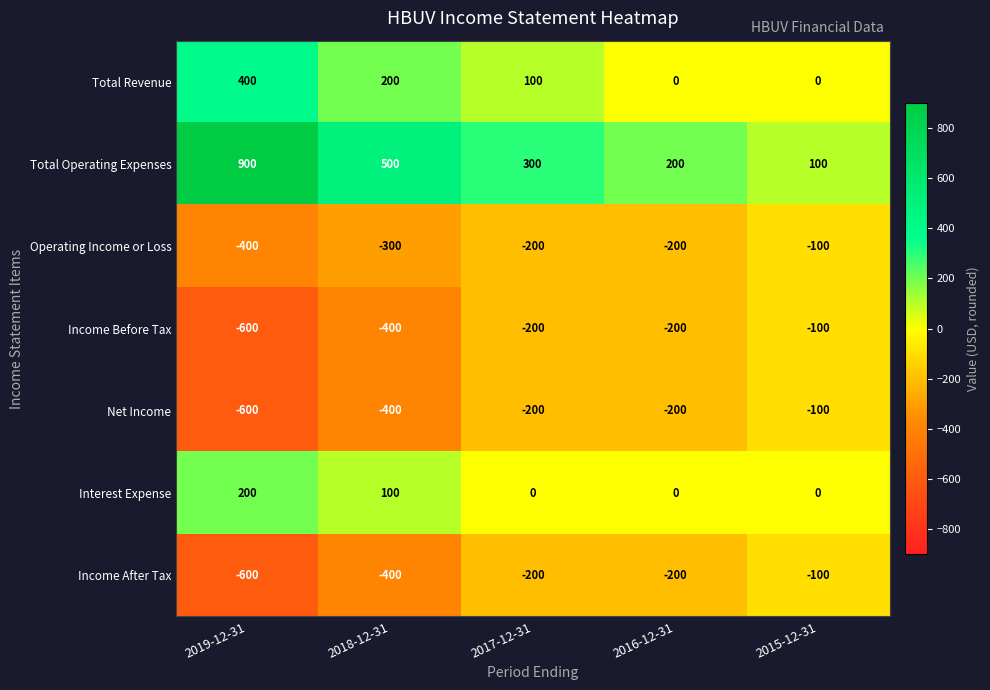

Which series has the widest spread of values?

Total Operating Expenses